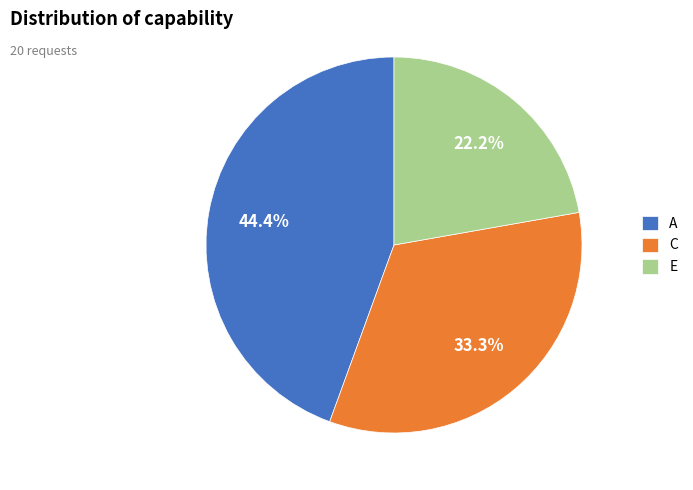

Which category has the smallest portion of the pie?

E